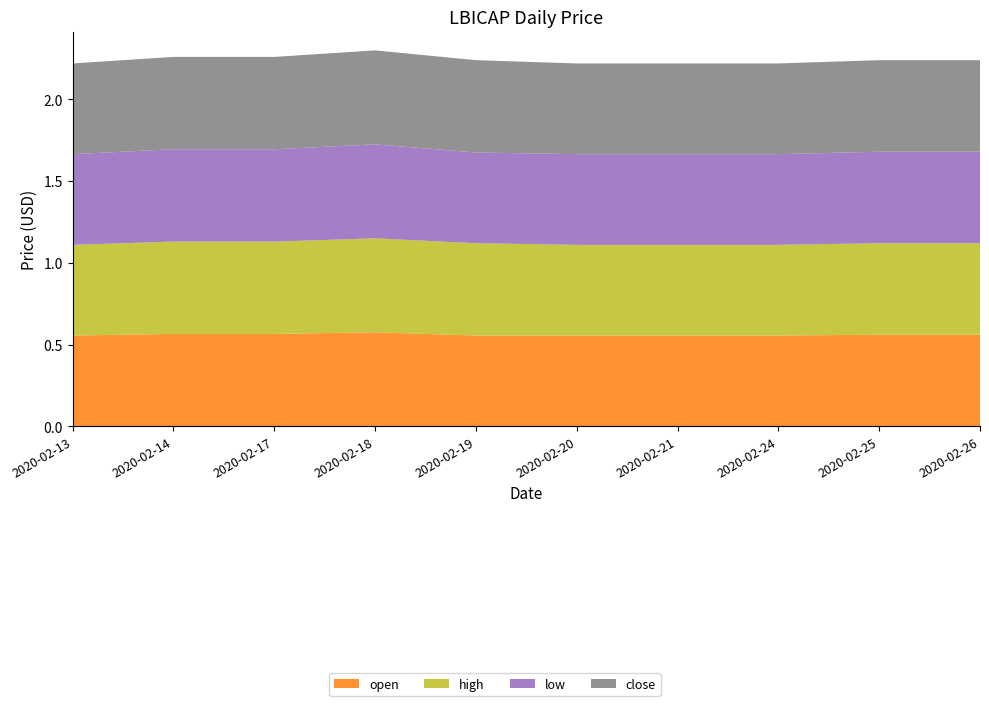

Reading right to left, what are all the values shown in this chart?

open: 2020-02-26=0.6	2020-02-25=0.6	2020-02-24=0.6	2020-02-21=0.6	2020-02-20=0.6	2020-02-19=0.6	2020-02-18=0.6	2020-02-17=0.6	2020-02-14=0.6	2020-02-13=0.6
high: 2020-02-26=0.6	2020-02-25=0.6	2020-02-24=0.6	2020-02-21=0.6	2020-02-20=0.6	2020-02-19=0.6	2020-02-18=0.6	2020-02-17=0.6	2020-02-14=0.6	2020-02-13=0.6
low: 2020-02-26=0.6	2020-02-25=0.6	2020-02-24=0.6	2020-02-21=0.6	2020-02-20=0.6	2020-02-19=0.6	2020-02-18=0.6	2020-02-17=0.6	2020-02-14=0.6	2020-02-13=0.6
close: 2020-02-26=0.6	2020-02-25=0.6	2020-02-24=0.6	2020-02-21=0.6	2020-02-20=0.6	2020-02-19=0.6	2020-02-18=0.6	2020-02-17=0.6	2020-02-14=0.6	2020-02-13=0.6